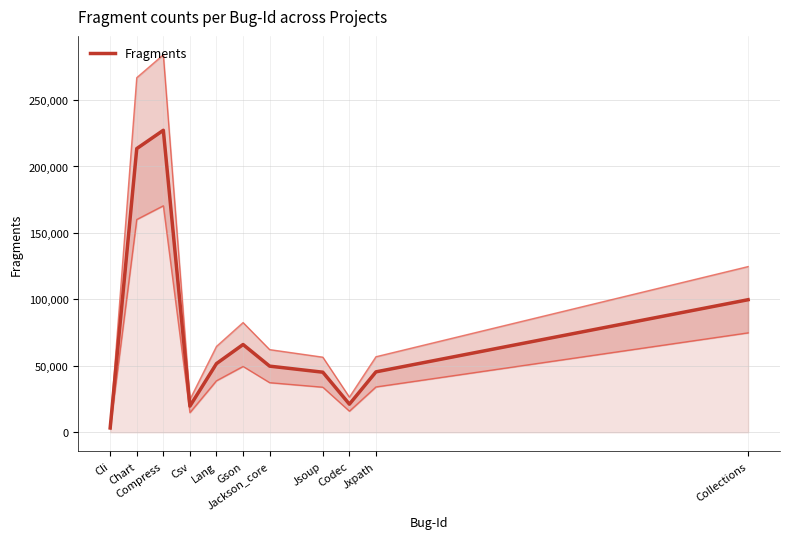

The value at Csv is 19697.5. True or false?

True